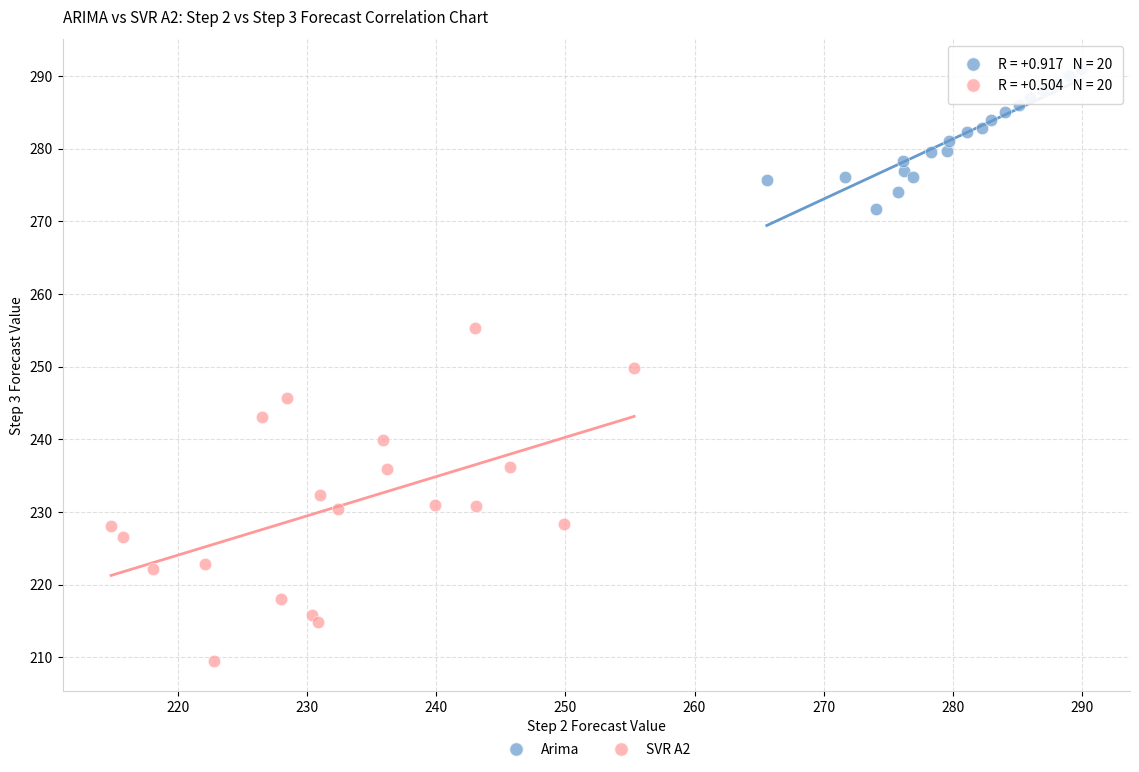

What are all the series names shown in the legend?

Arima, SVR A2